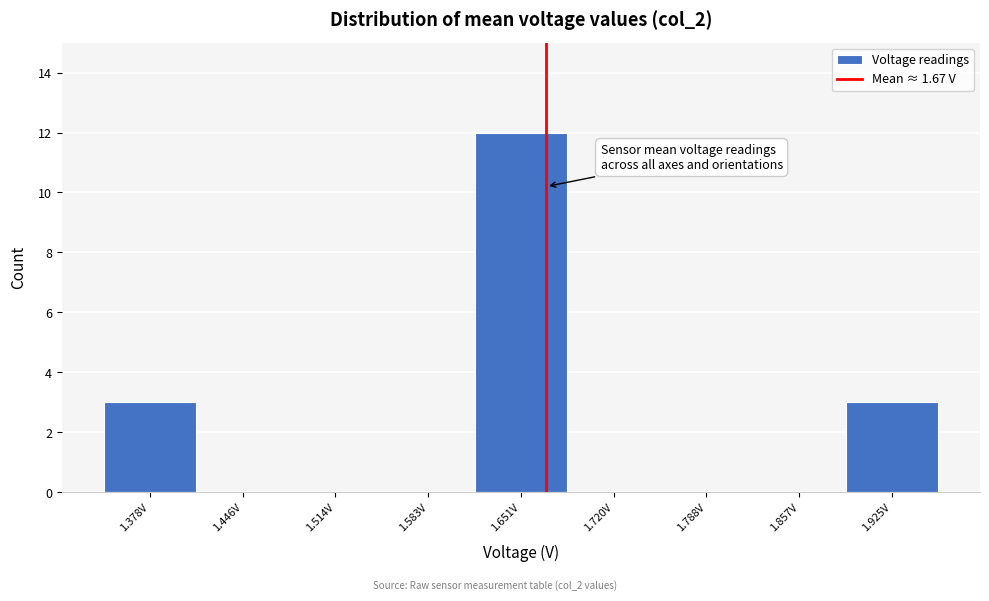

Reading left to right, transcribe this chart: for each bar, give the range it covers on the x-axis and its height. Neither the bar edges nor the heights are printed on the chart, so give them approximately, as read against the axes.

1.34 to 1.41: 3
1.41 to 1.48: 0
1.48 to 1.55: 0
1.55 to 1.62: 0
1.62 to 1.69: 12
1.69 to 1.75: 0
1.75 to 1.82: 0
1.82 to 1.89: 0
1.89 to 1.96: 3